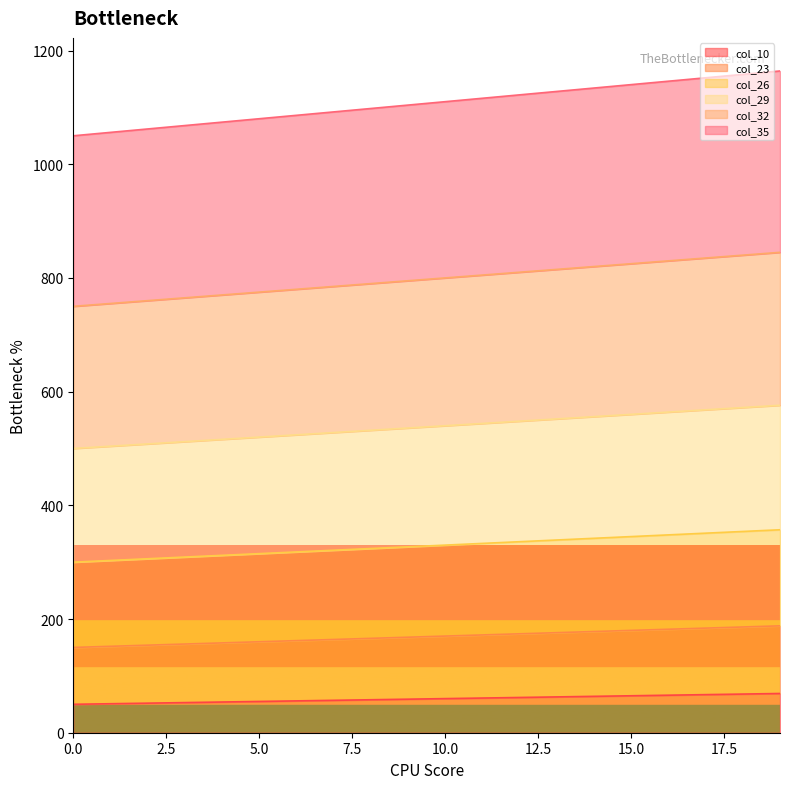

Reading right to left, transcribe all the data shown in this chart.

col_10: 69	68	67	66	65	64	63	62	61	60	59	58	57	56	55	54	53	52	51	50
col_23: 188	186	184	182	180	178	176	174	172	170	168	166	164	162	160	158	156	154	152	150
col_26: 357	354	351	348	345	342	339	336	333	330	327	324	321	318	315	312	309	306	303	300
col_29: 576	572	568	564	560	556	552	548	544	540	536	532	528	524	520	516	512	508	504	500
col_32: 845	840	835	830	825	820	815	810	805	800	795	790	785	780	775	770	765	760	755	750
col_35: 1164	1158	1152	1146	1140	1134	1128	1122	1116	1110	1104	1098	1092	1086	1080	1074	1068	1062	1056	1050